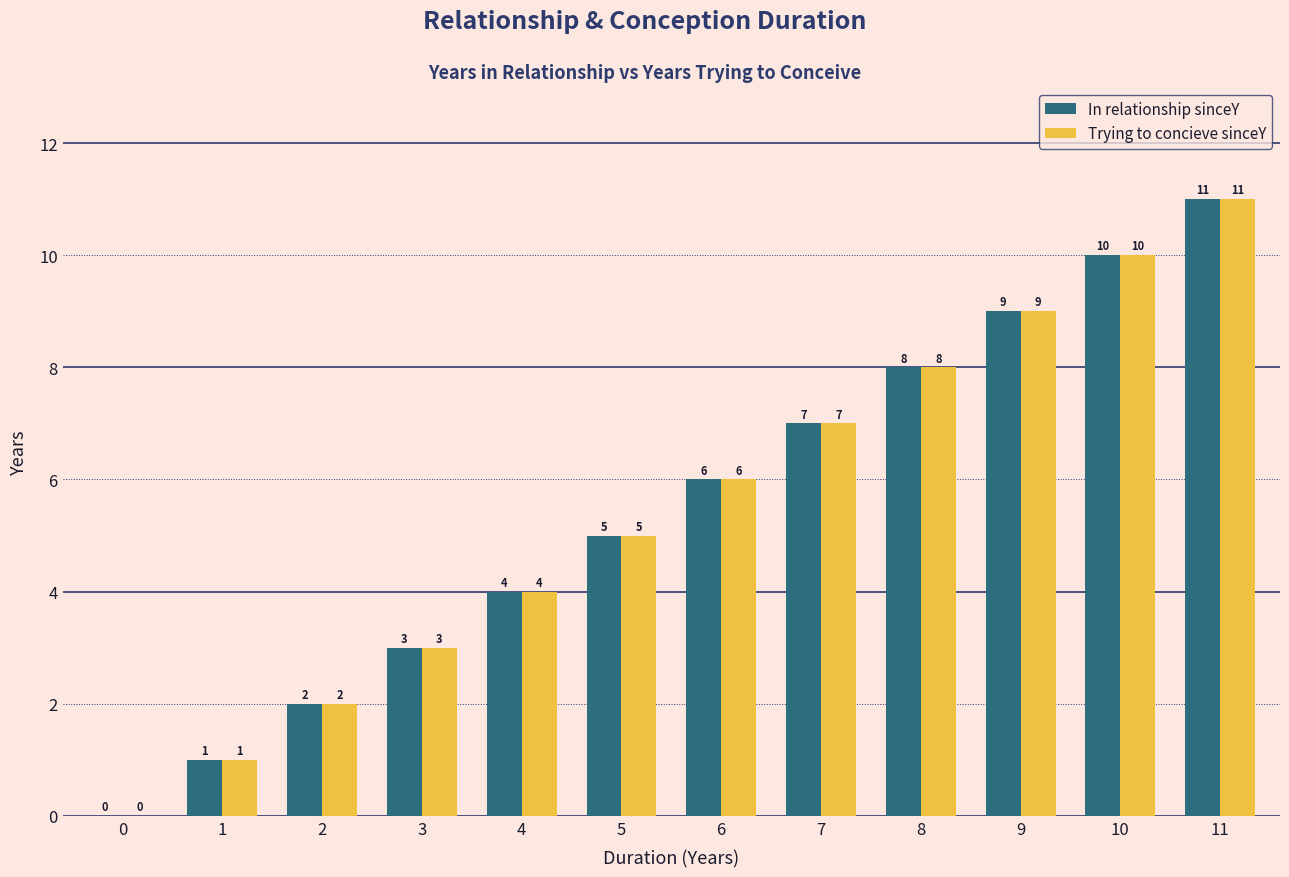

What is the maximum value for Trying to concieve sinceY?

11